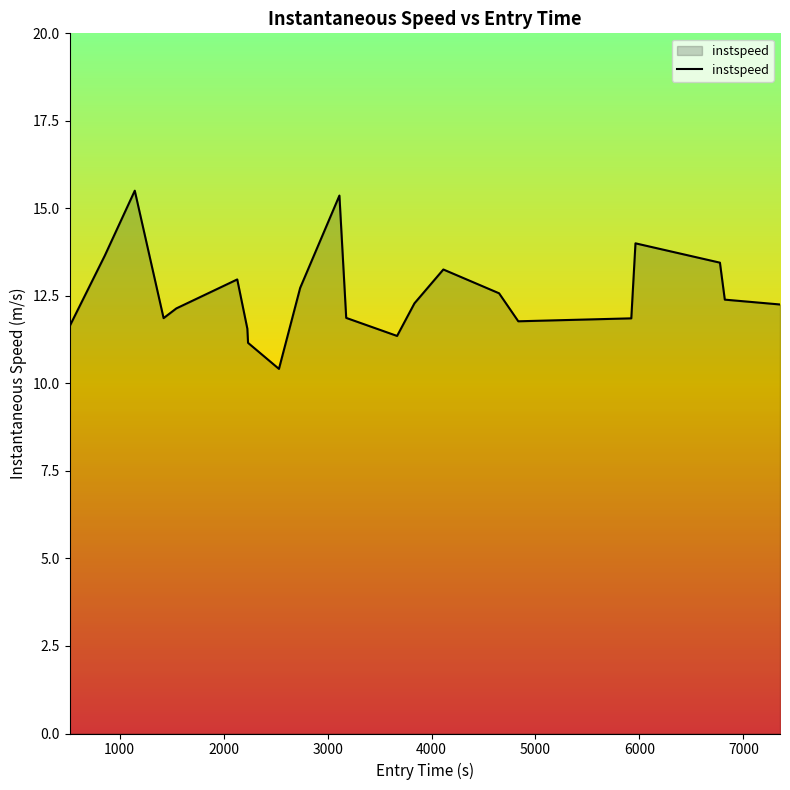

Reading left to right, list all the values displayed in this chart.

11.6	13.6	15.5	11.9	12.1	13.0	11.6	11.2	10.4	12.7	15.4	11.9	11.4	12.3	13.3	12.6	11.8	11.9	14.0	13.4	12.4	12.3